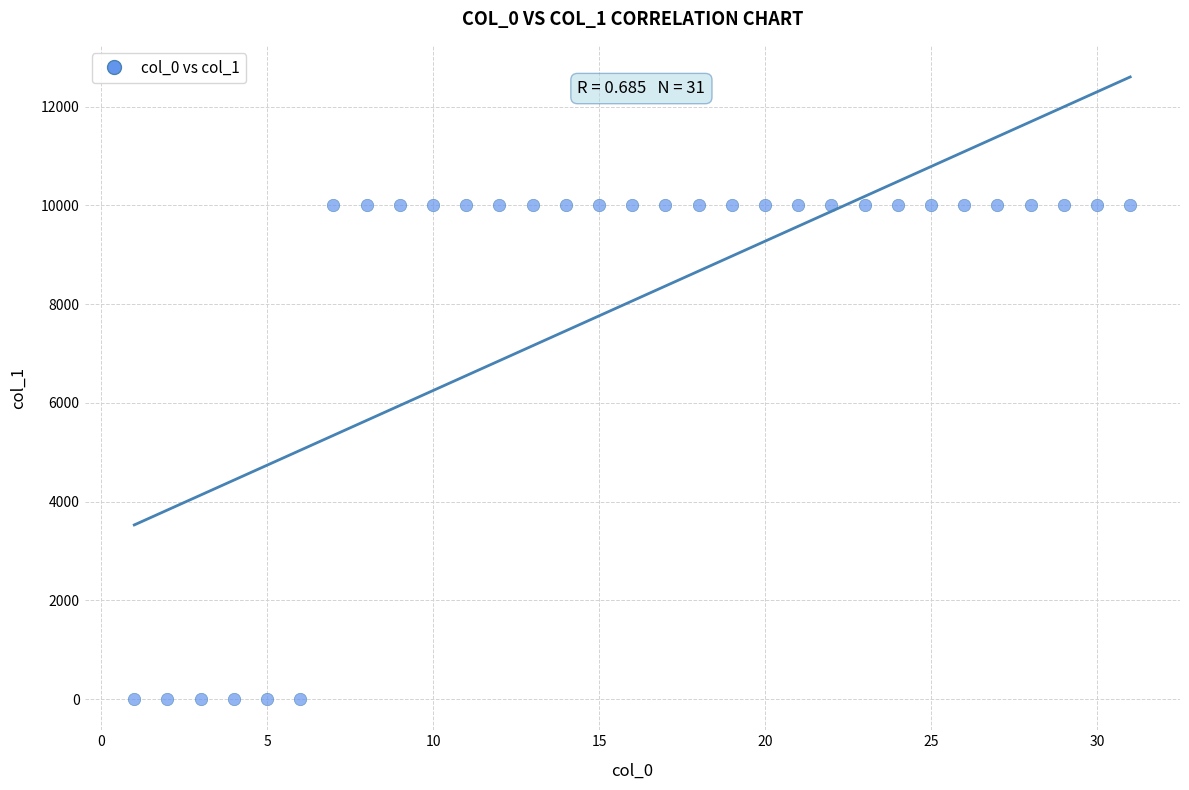

What is the range of Y values (max minus min)?

10000